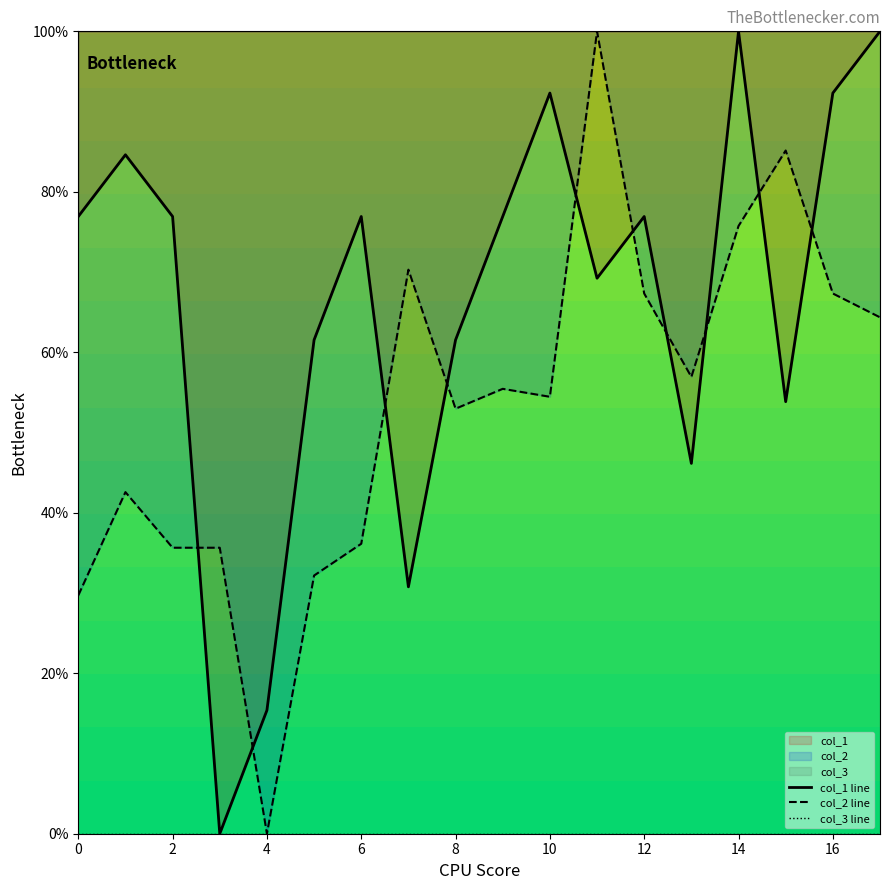

The col_2 series shows 0.5 at 7. True or false?

False